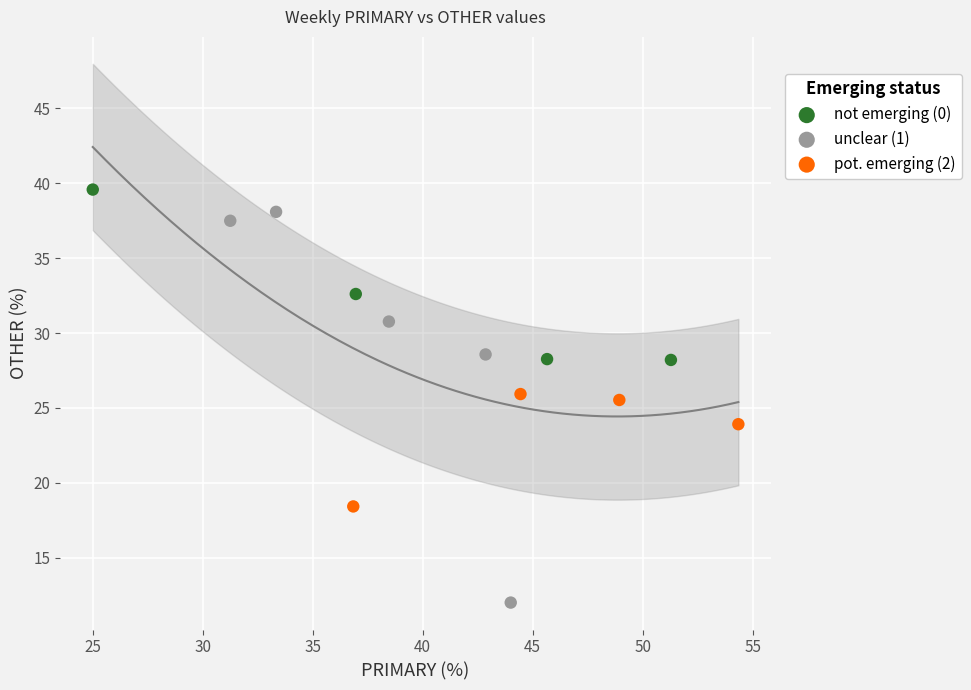

Which series reaches the maximum Y coordinate?

not emerging (0)